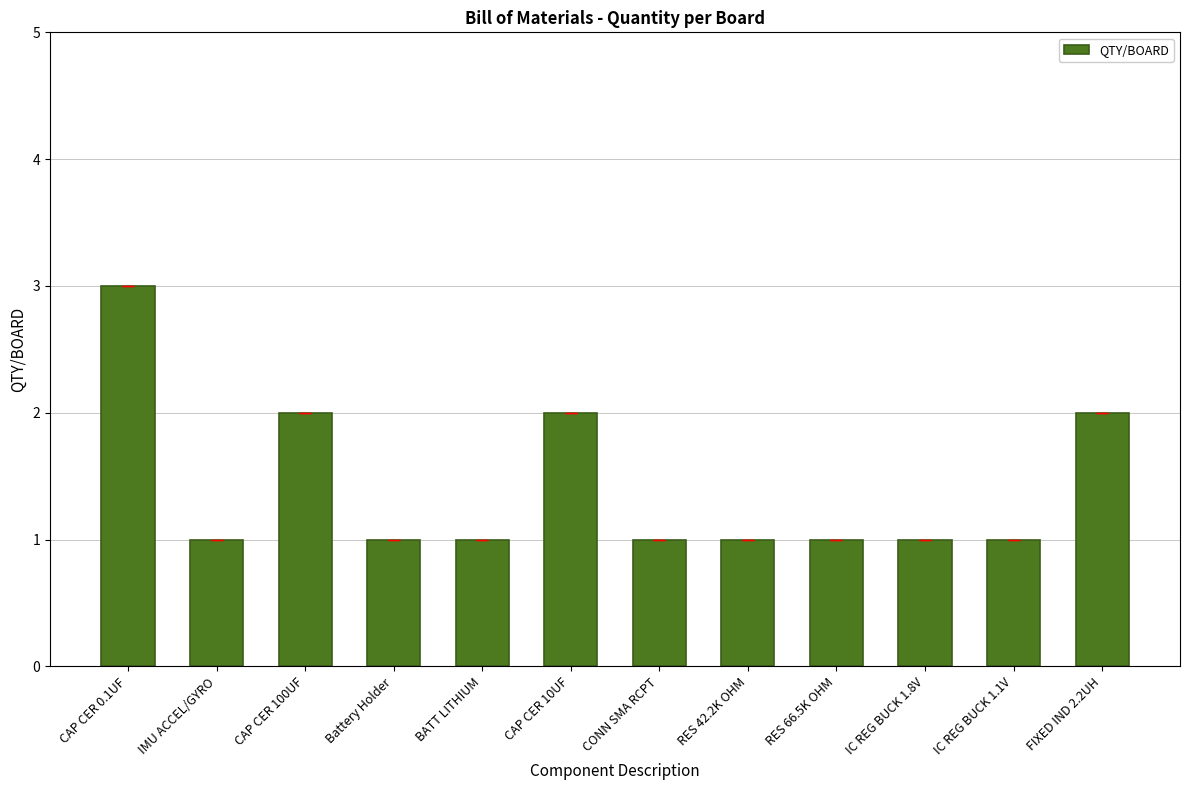

Approximately how many times larger is the value at CAP CER 100UF compared to IMU ACCEL/GYRO?

2.0